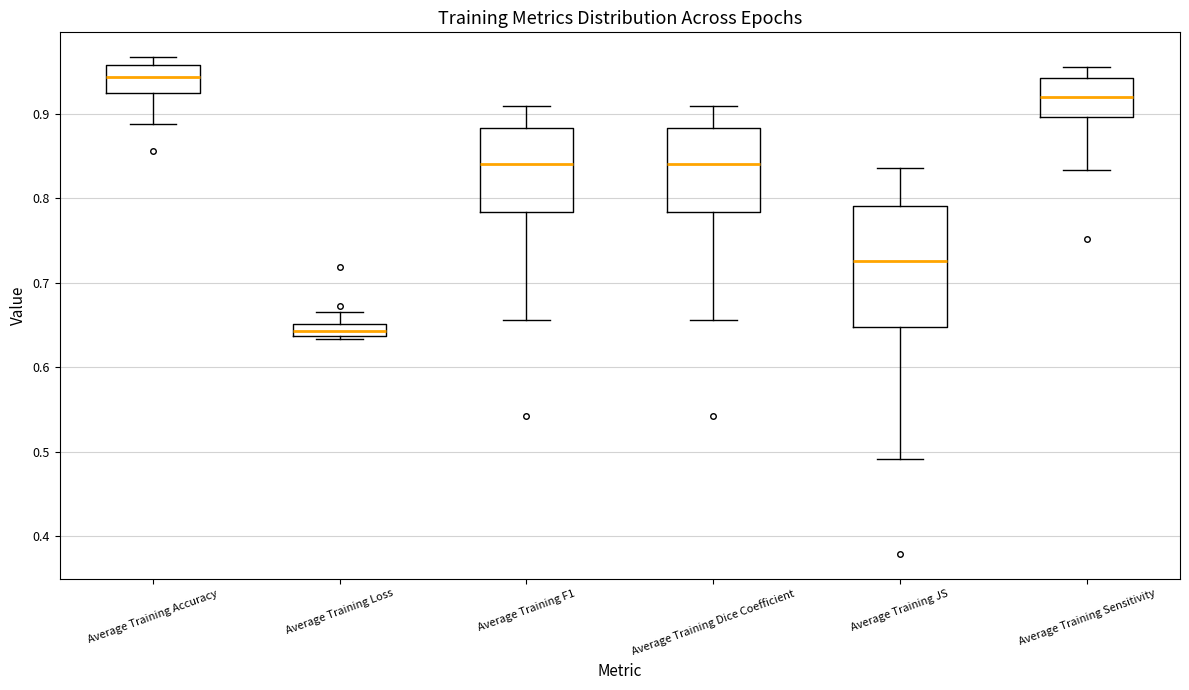

Which box has the lowest median line?

Average Training Loss